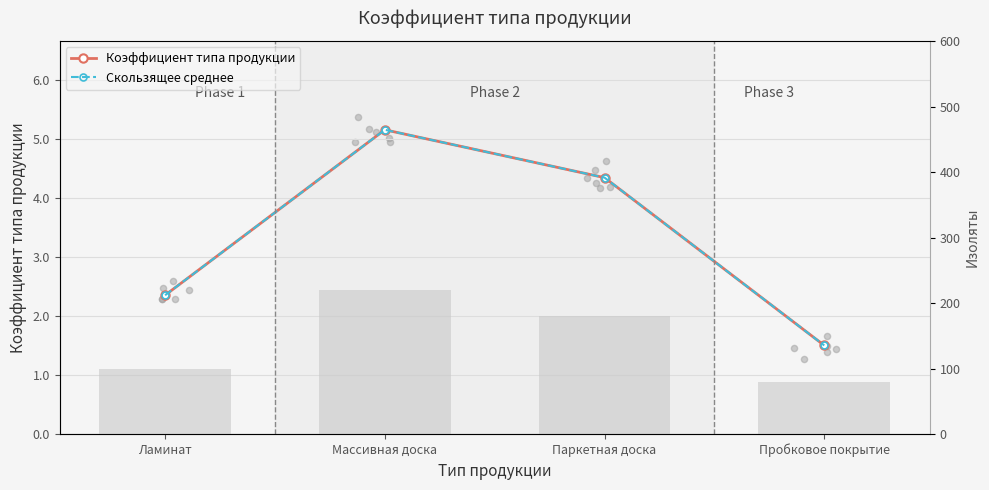

At which category is the sum across all series the highest?

Массивная доска